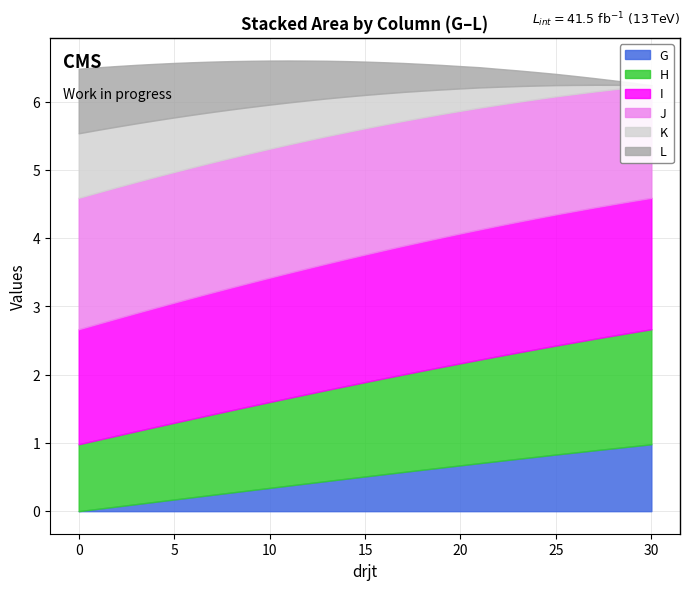

What are all the series names shown in the legend?

G, H, I, J, K, L